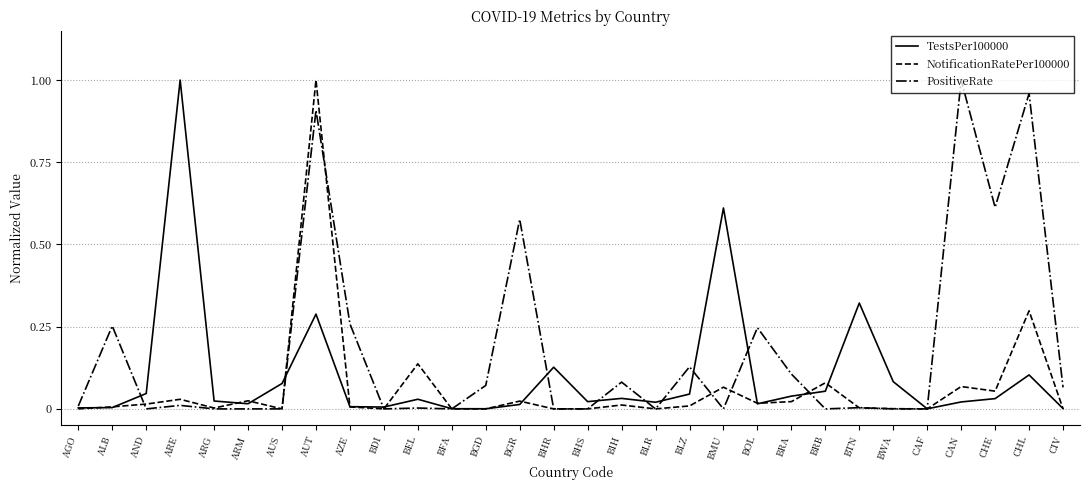

How many interior local peaks does the TestsPer100000 series have?

8